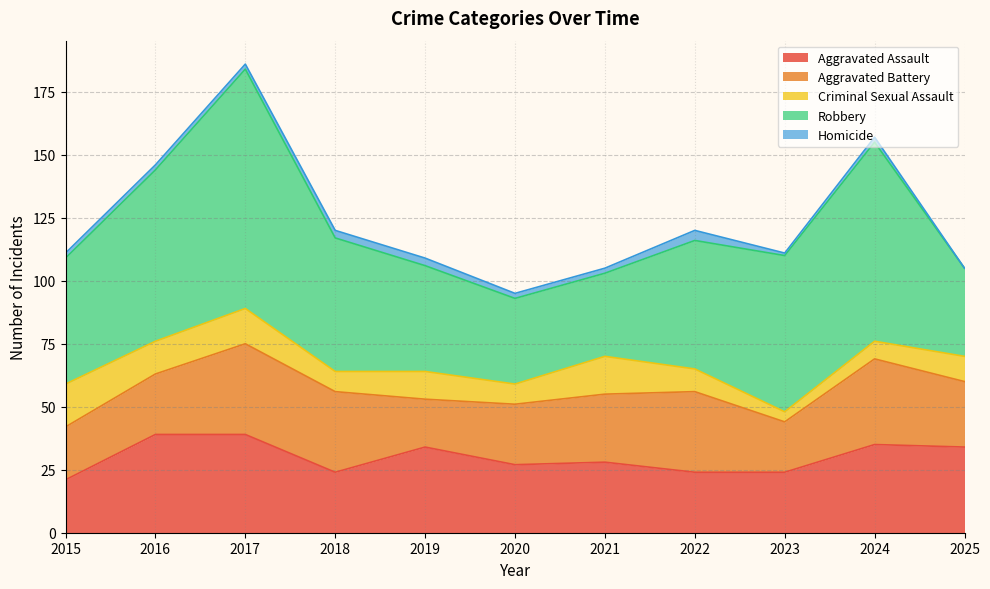

Count the number of data series in this chart.

5